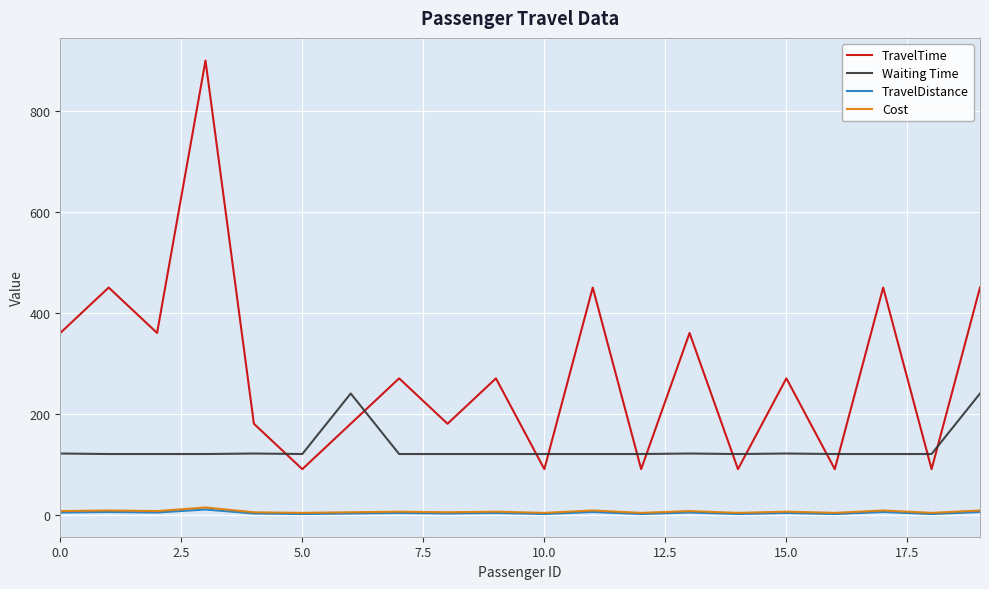

What is the highest value of the TravelTime series?

900.0